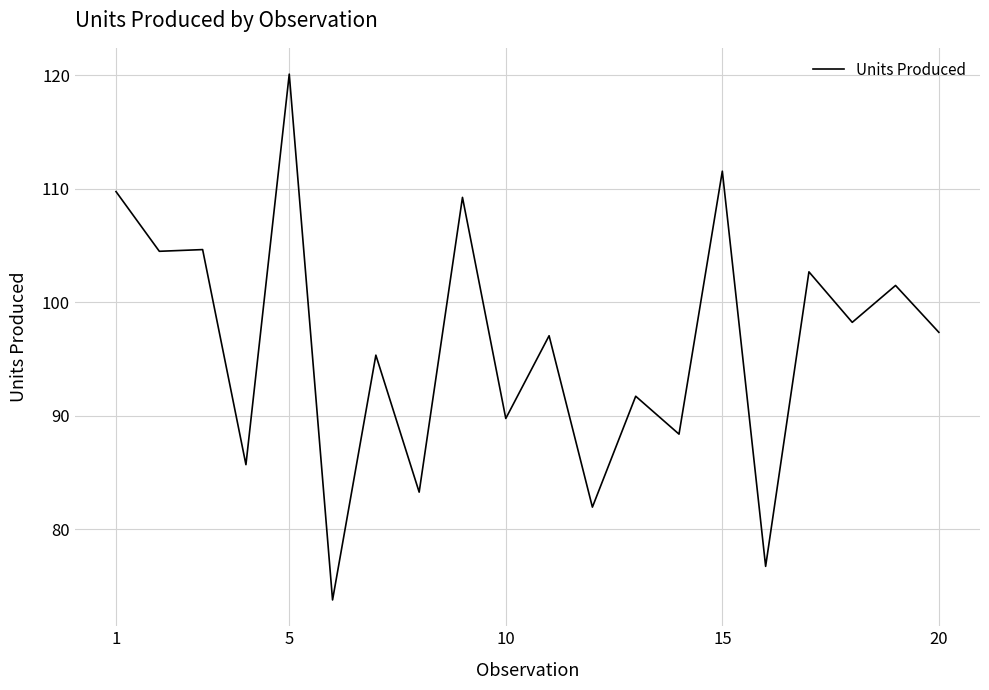

What is the minimum value shown in the chart?

73.8